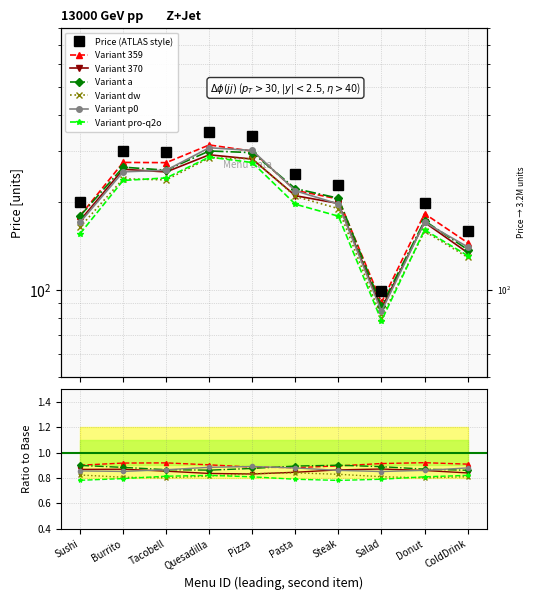

The chart shows a value of 200 at Sushi. True or false?

True